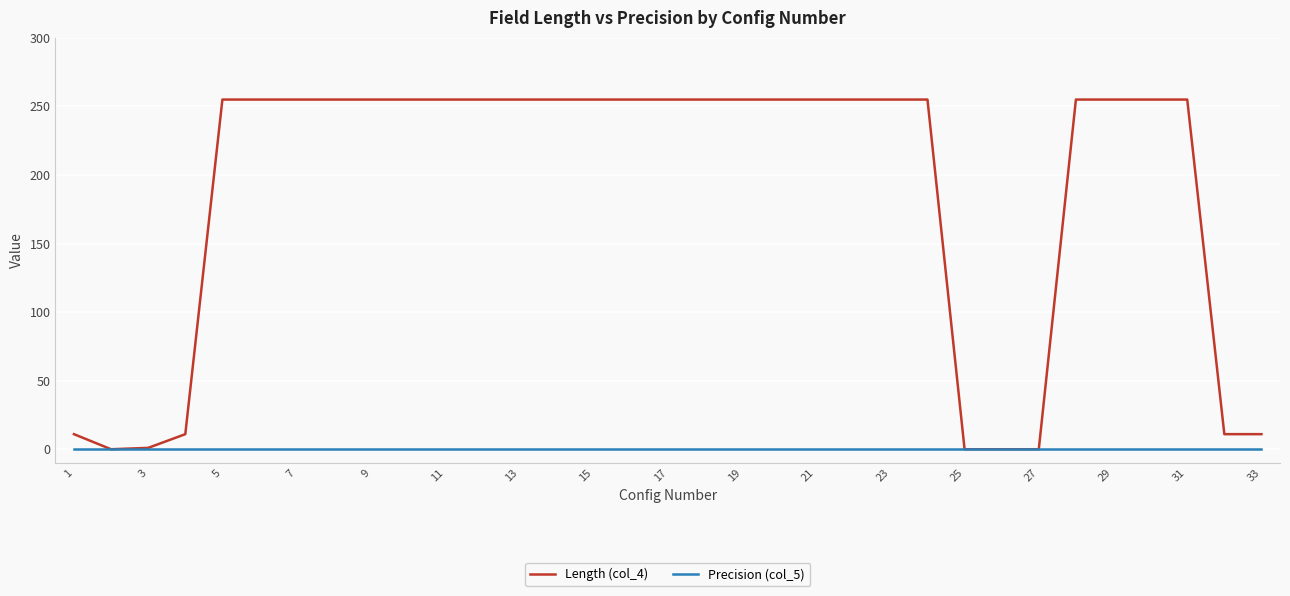

What are all the series names shown in the legend?

Length (col_4), Precision (col_5)